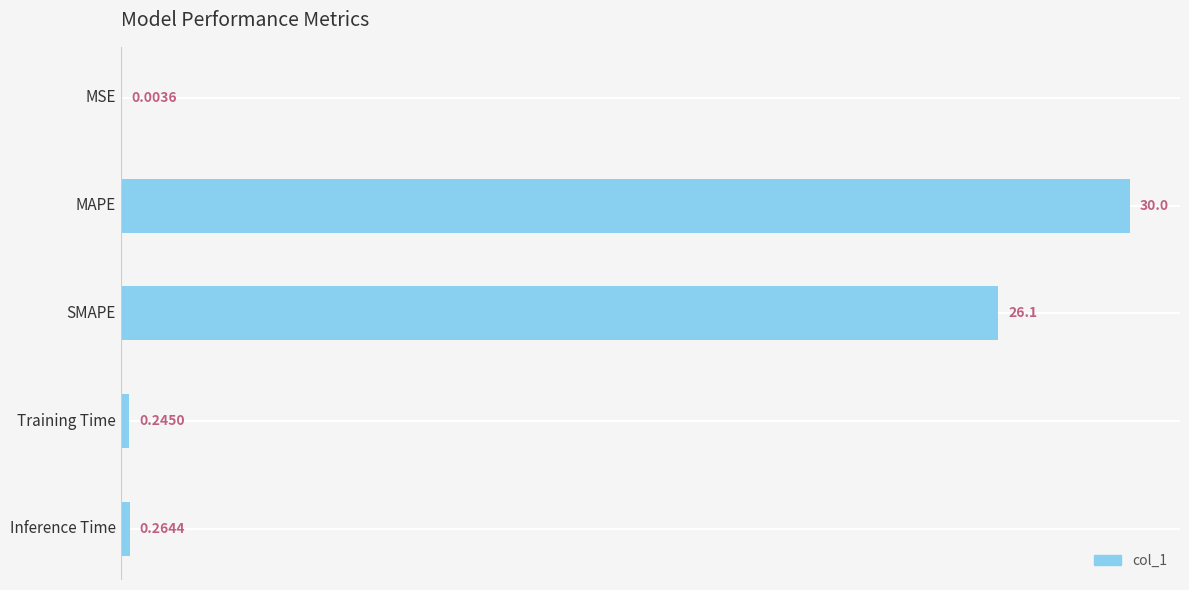

What is the maximum value shown in the chart?

30.0